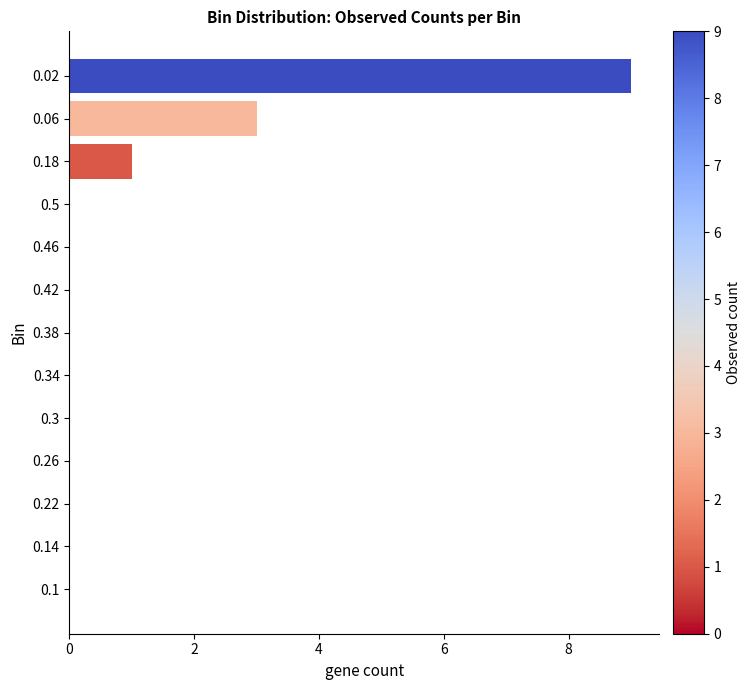

Reading bottom to top, extract all data points from this chart.

0.1=0	0.14=0	0.22=0	0.26=0	0.3=0	0.34=0	0.38=0	0.42=0	0.46=0	0.5=0	0.18=1	0.06=3	0.02=9